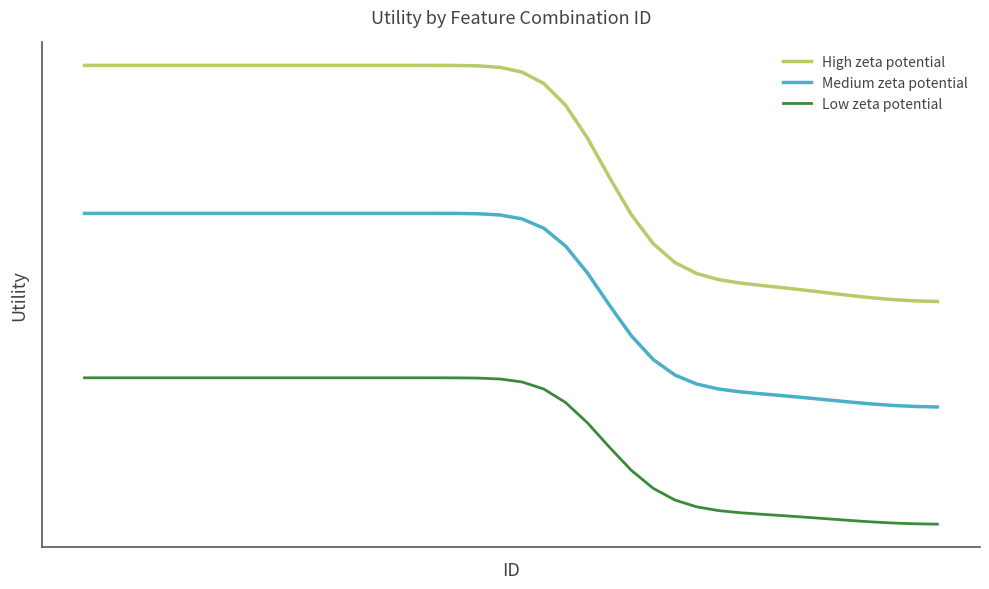

What is the value of the Medium zeta potential point at the 11th from the left?

1.2